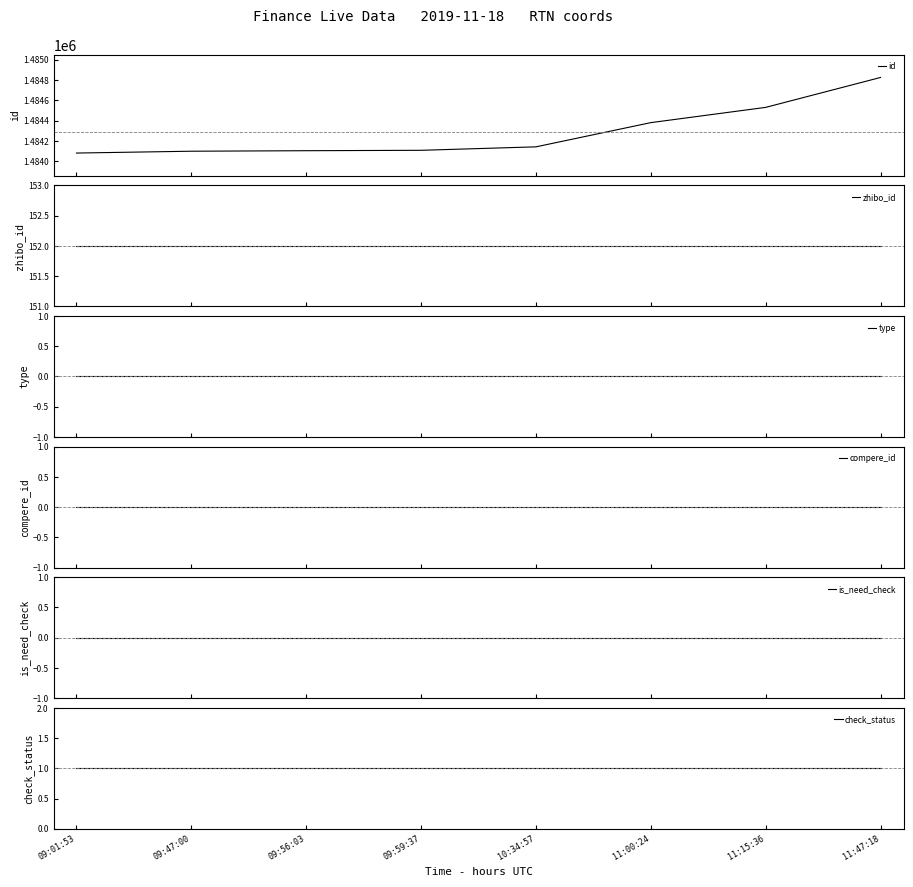

True or false: is_need_check and zhibo_id intersect in this chart.

False